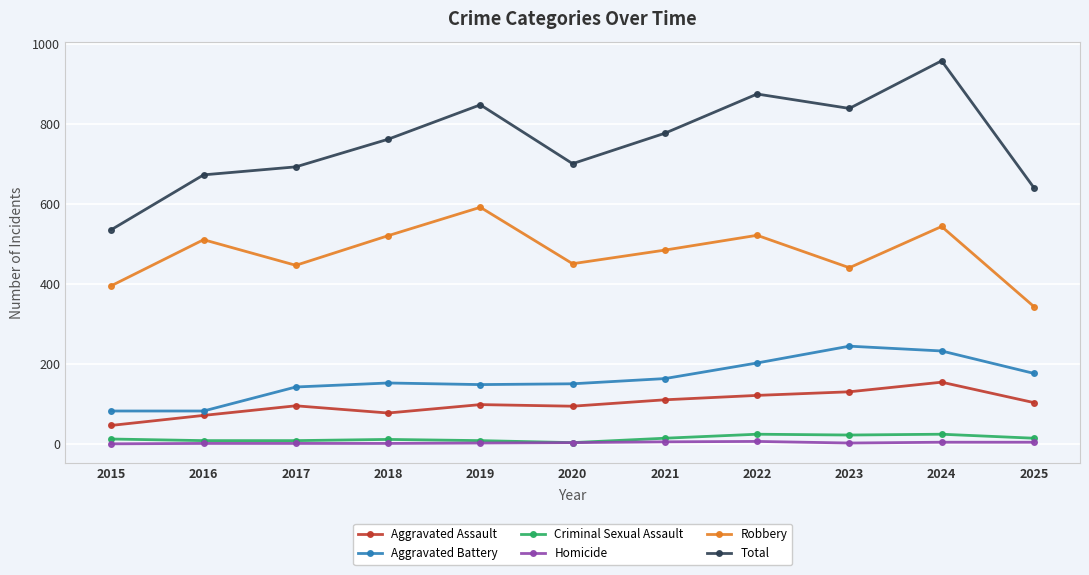

What are all the series names shown in the legend?

Aggravated Assault, Aggravated Battery, Criminal Sexual Assault, Homicide, Robbery, Total